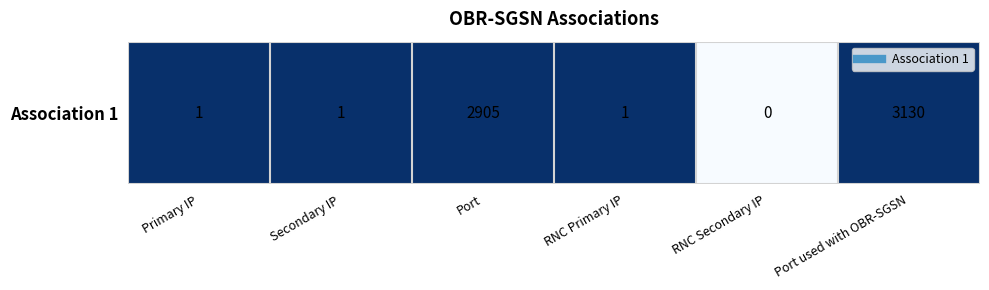

What is the maximum value shown in the chart?

1